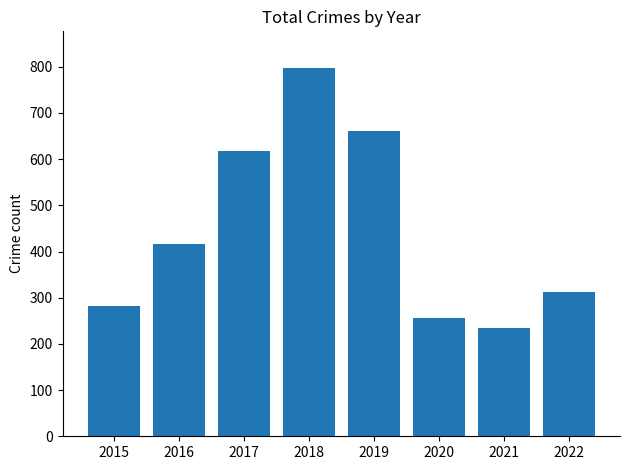

Which label corresponds to the largest value in the chart?

2018